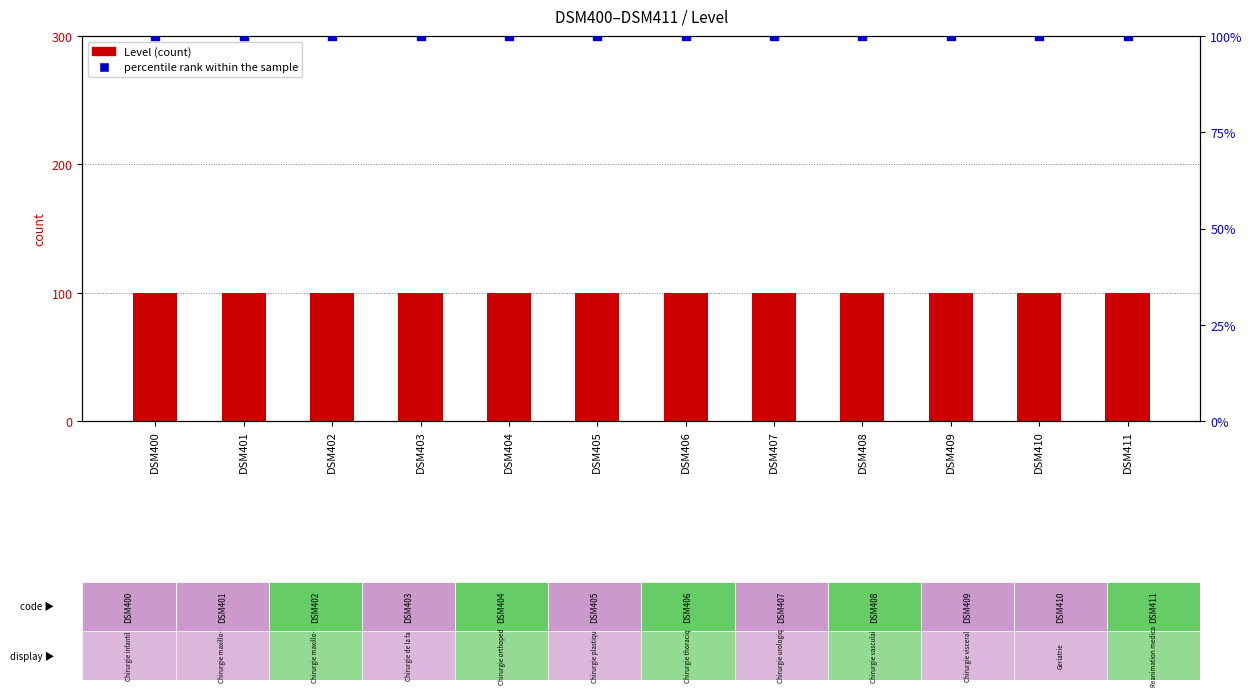

Which series contains the highest Y value?

percentile rank within the sample